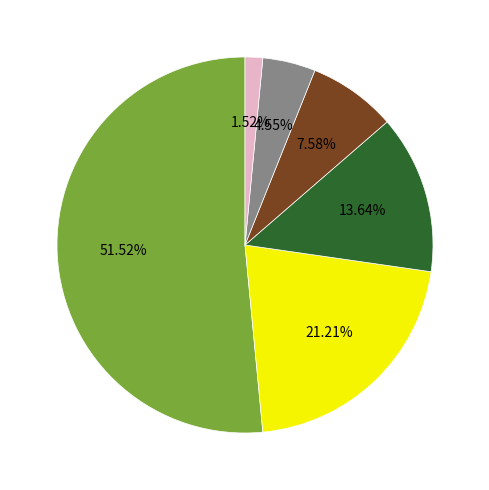

Does any single category account for the majority?

Yes